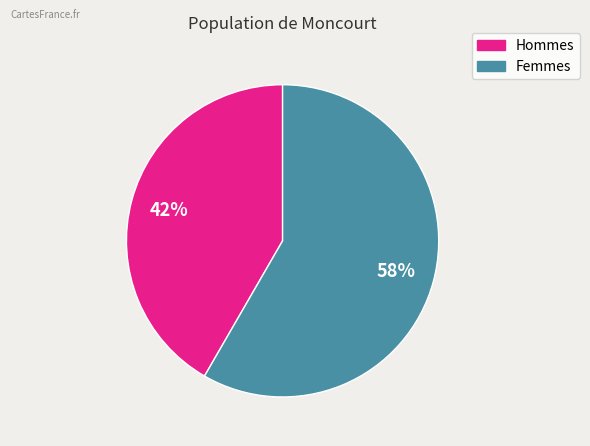

Combined, do Femmes and Hommes account for over 50%?

Yes